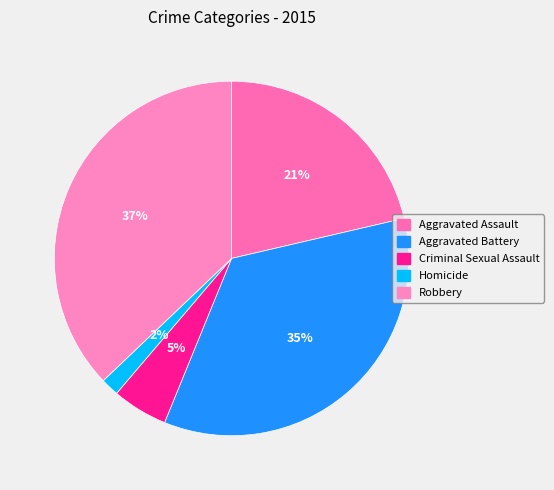

Do Robbery and Homicide together represent more than half of the pie?

No